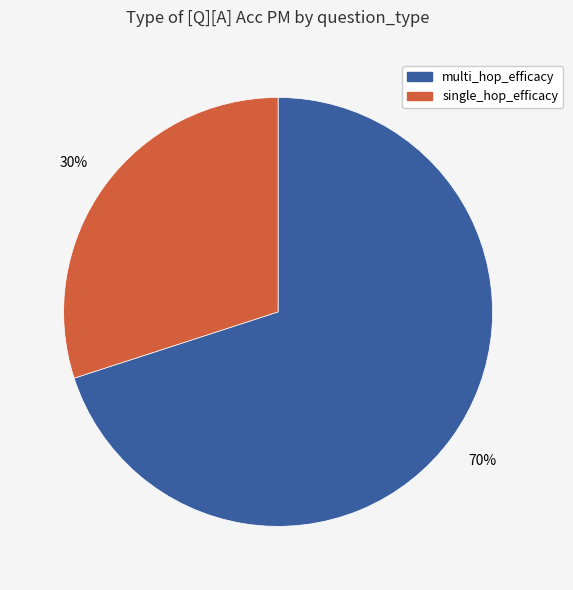

Is it true that single_hop_efficacy is 18% of the pie?

False